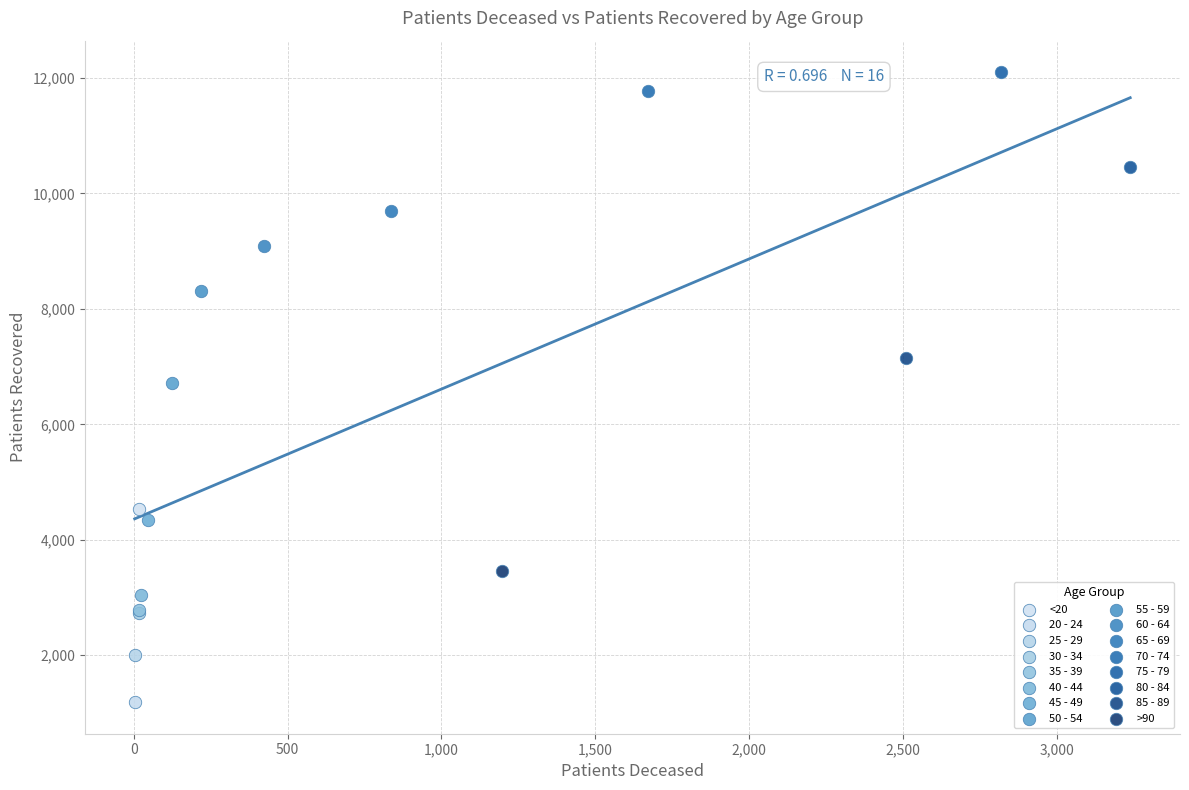

What are all the series names shown in the legend?

<20, 20 - 24, 25 - 29, 30 - 34, 35 - 39, 40 - 44, 45 - 49, 50 - 54, 55 - 59, 60 - 64, 65 - 69, 70 - 74, 75 - 79, 80 - 84, 85 - 89, >90